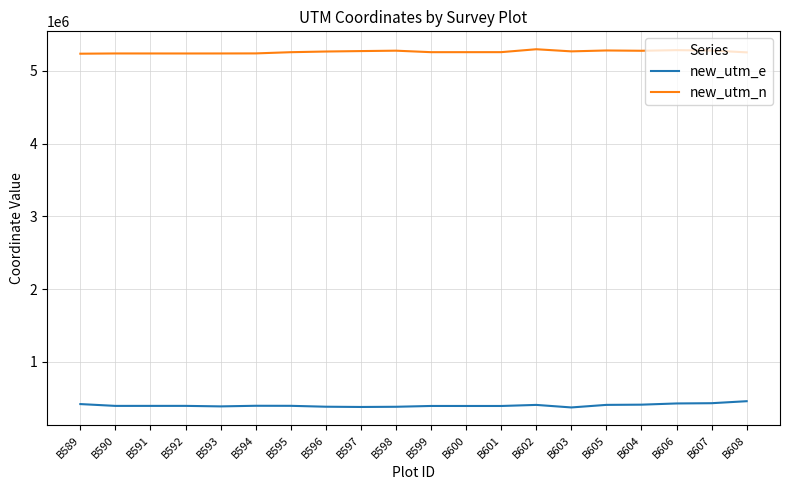

What is the total value across all series at B594?

5639093